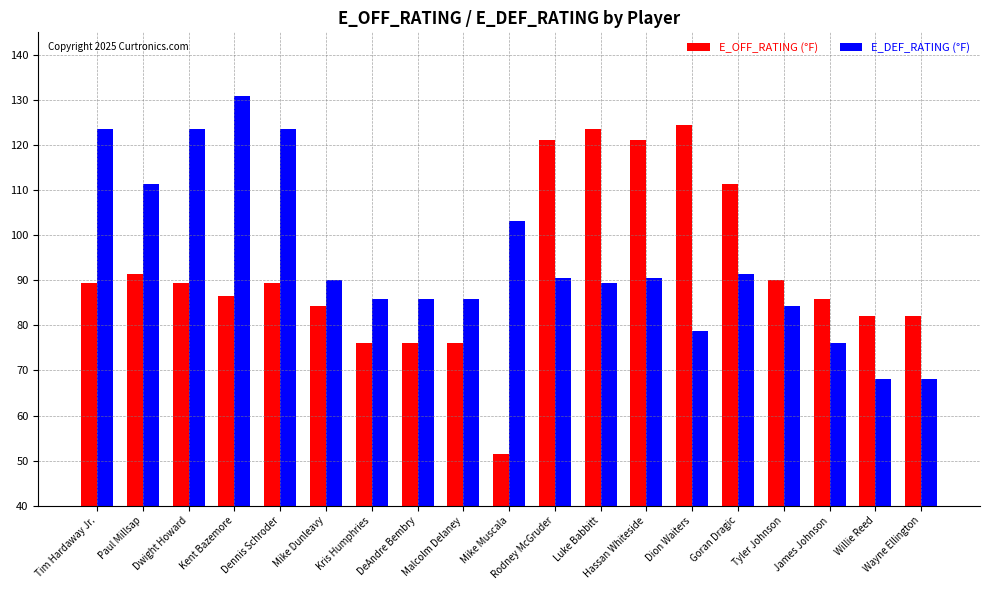

Where does the E_DEF_RATING (°F) series first go above 90?

Tim Hardaway Jr.